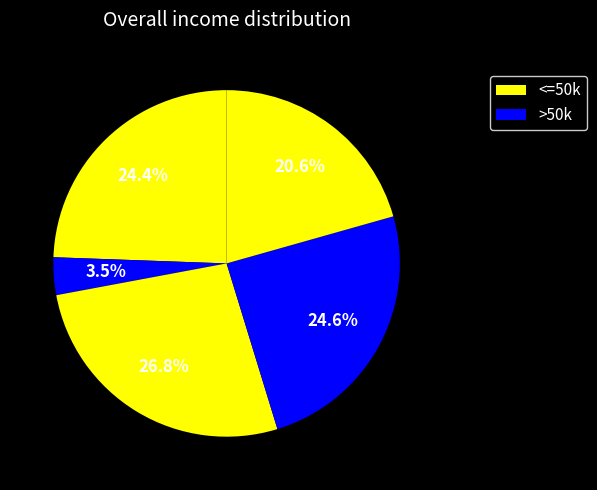

Count the number of slices in the pie.

5